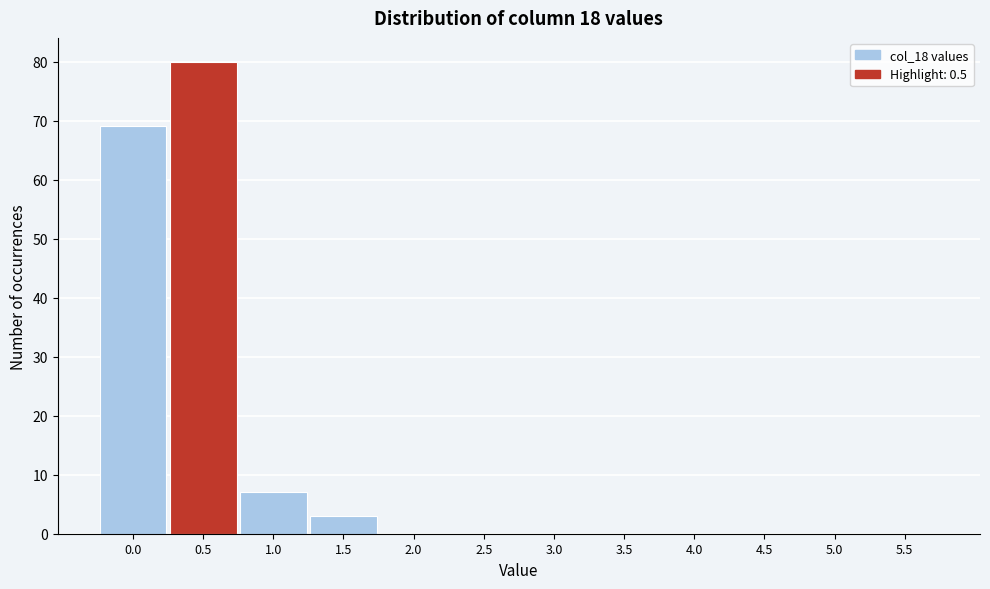

Reading right to left, what are all the values shown in this chart?

5.5=0	5.0=0	4.5=0	4.0=0	3.5=0	3.0=0	2.5=0	2.0=0	1.5=3	1.0=7	0.5=80	0.0=69